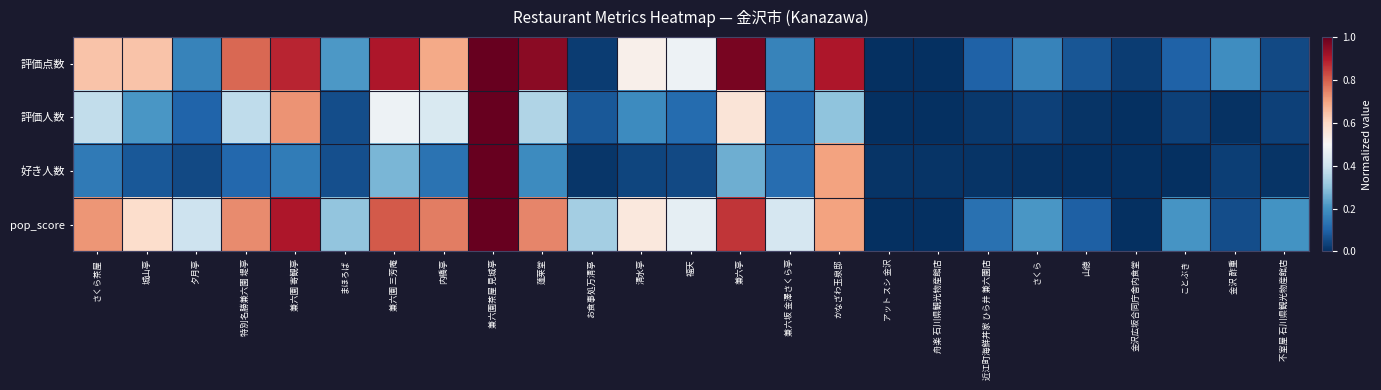

Which series has the largest total across all categories?

pop_score